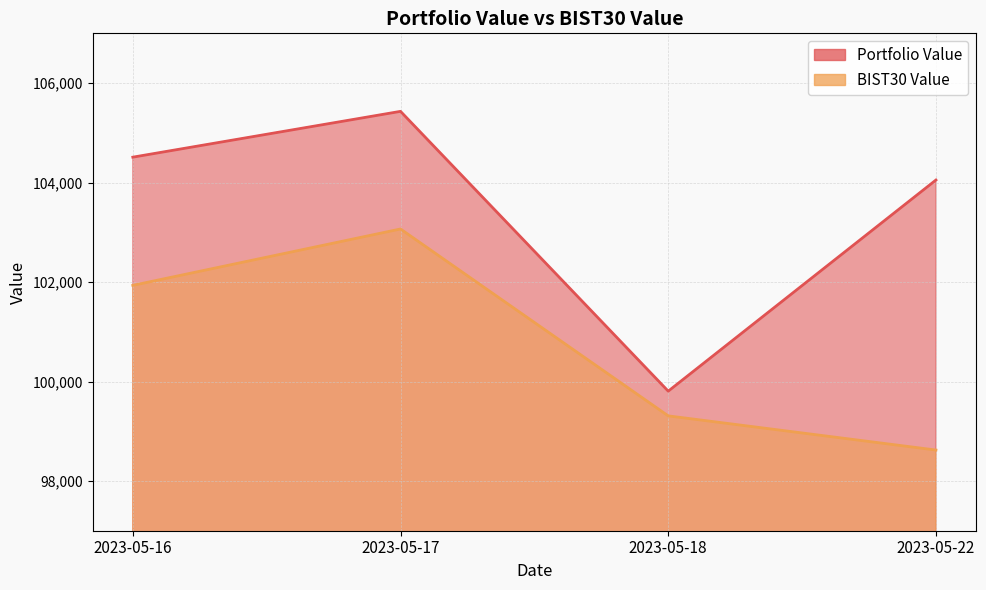

What is the difference between the maximum and minimum values in the BIST30 Value series?

4444.3